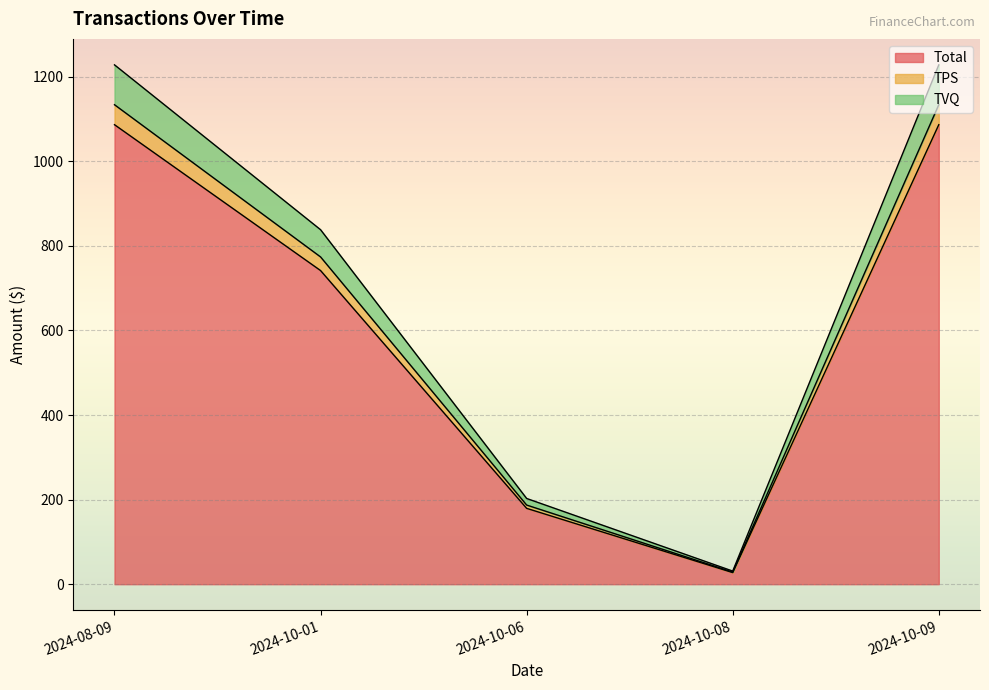

Between 2024-08-09 and 2024-10-01, which is larger?

2024-08-09